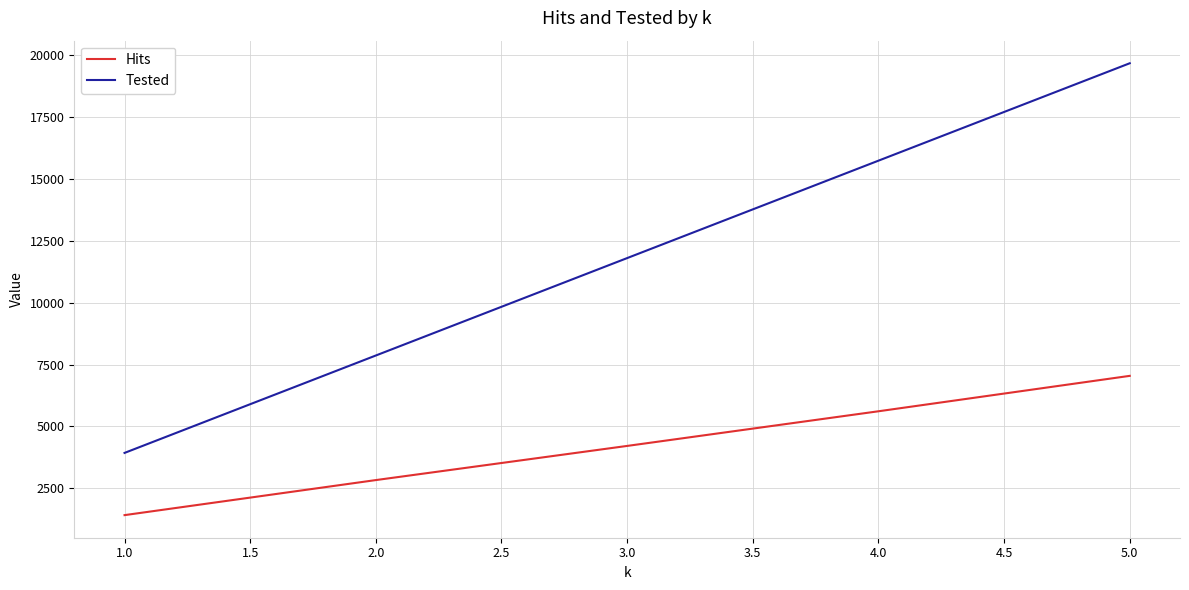

How many Tested values are between 7866 and 15732?

3